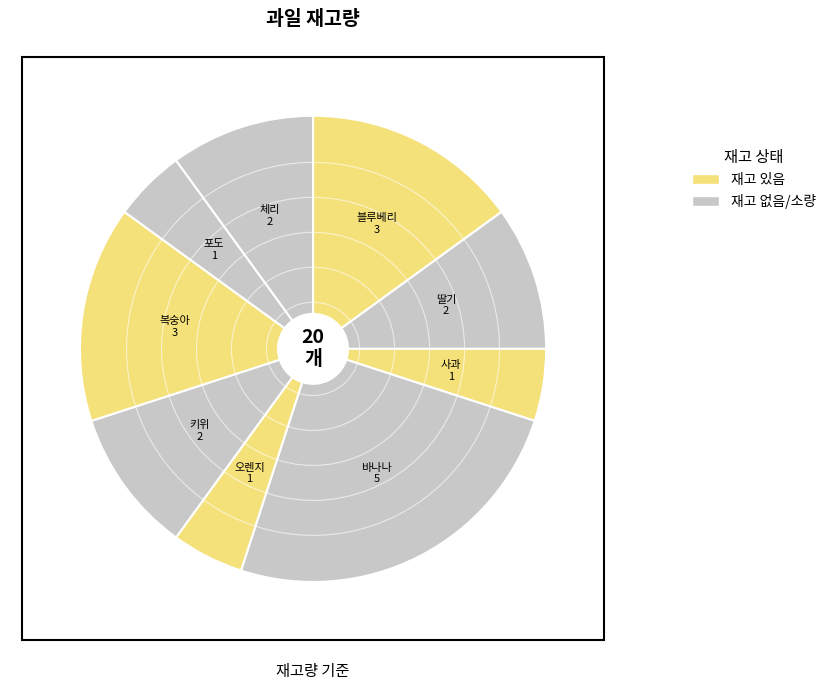

How many segments does this pie chart have?

9